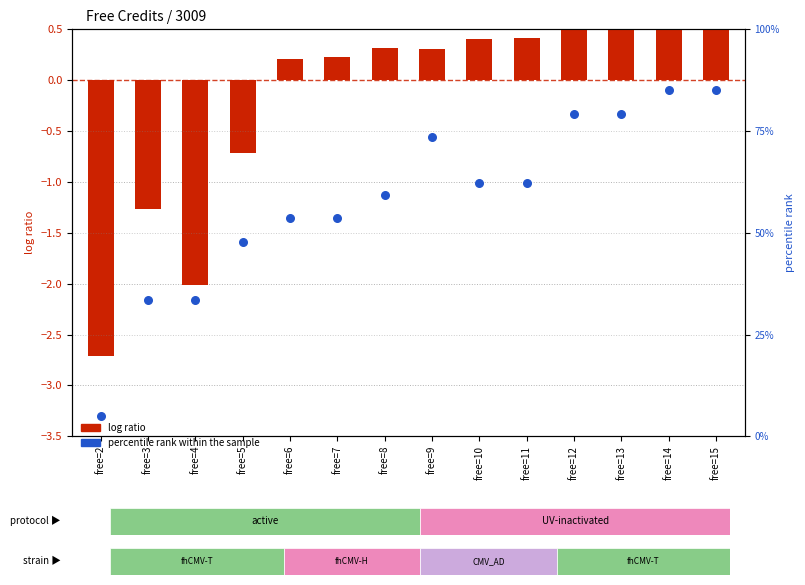

What are all the series names shown in the legend?

log ratio, percentile rank within the sample